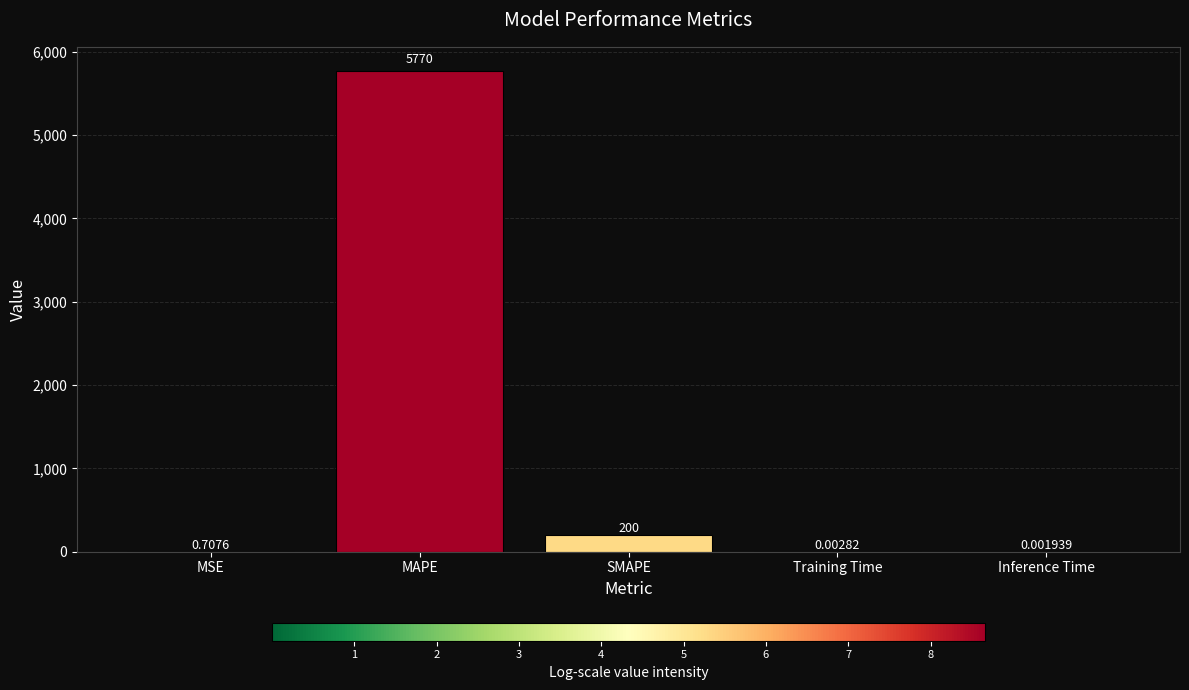

Which category has the highest value across all series?

MAPE